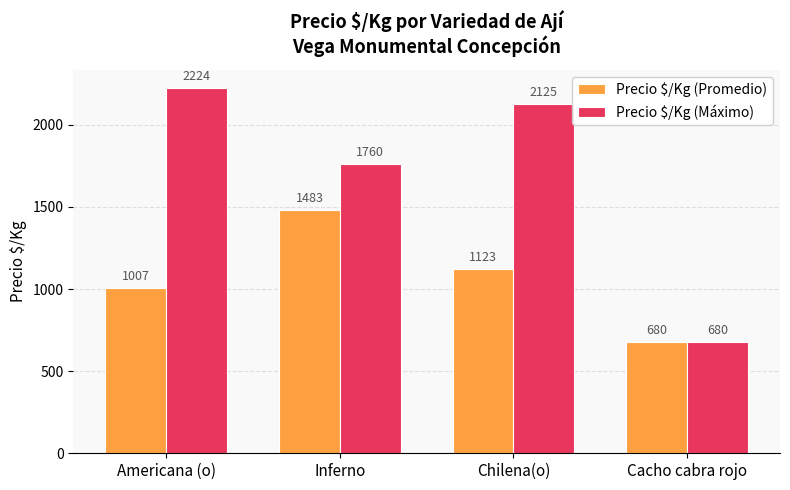

Which series has the widest spread of values?

Precio $/Kg (Máximo)